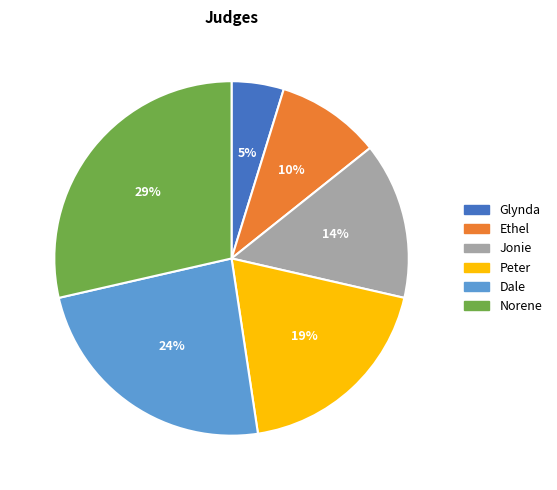

How many segments does this pie chart have?

6